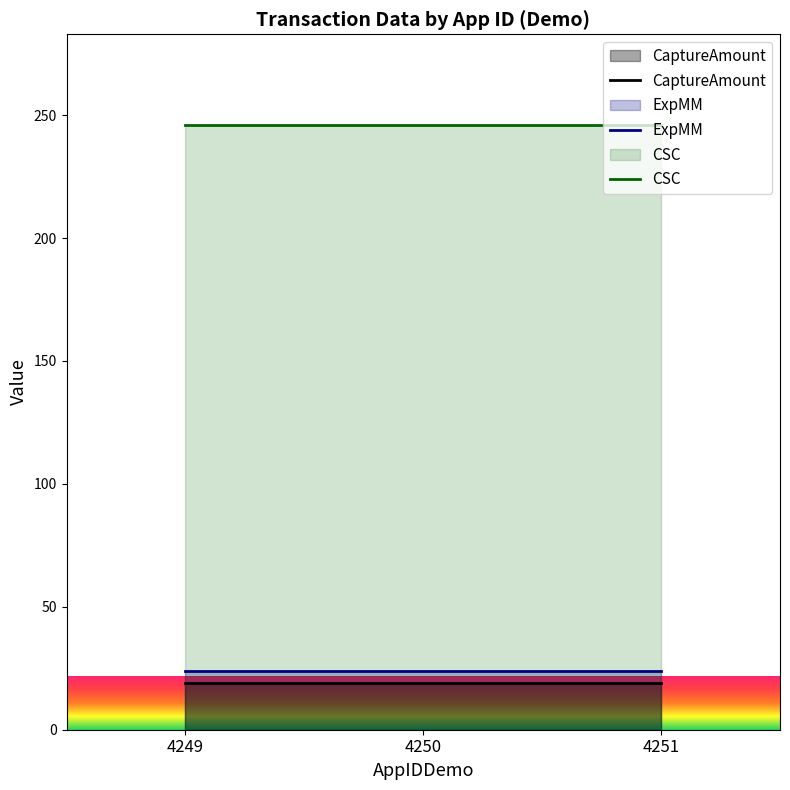

At which label does CSC reach its minimum?

4249